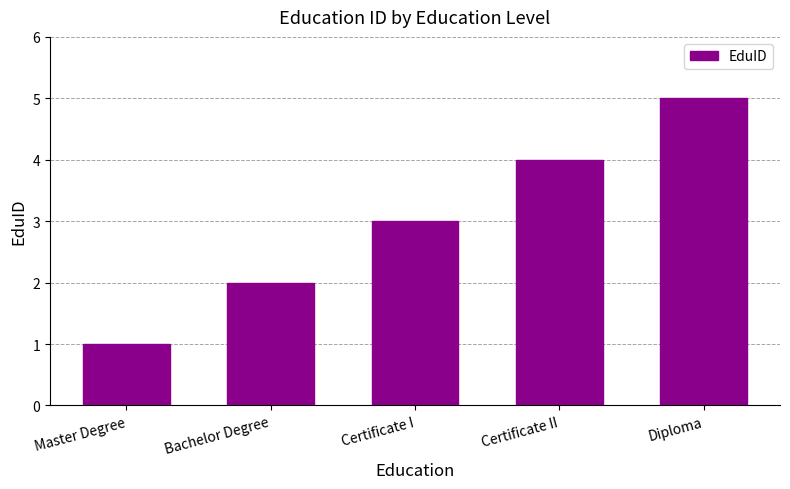

Read the value at Diploma.

5